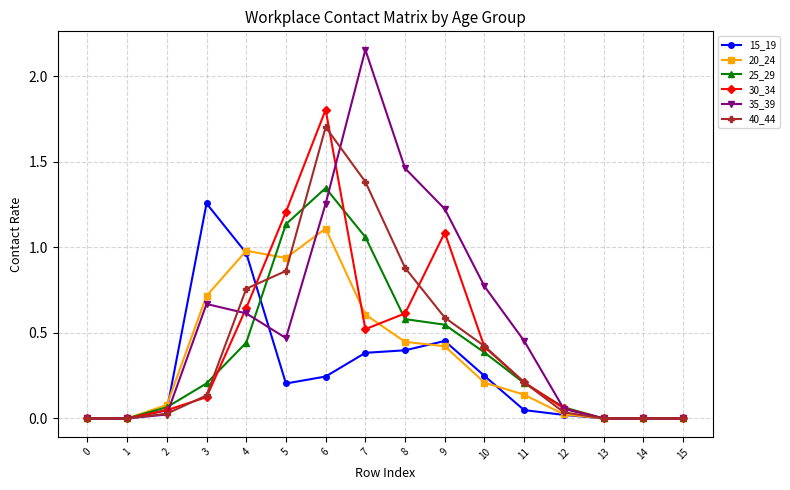

At which category does the chart reach its peak across all series?

7